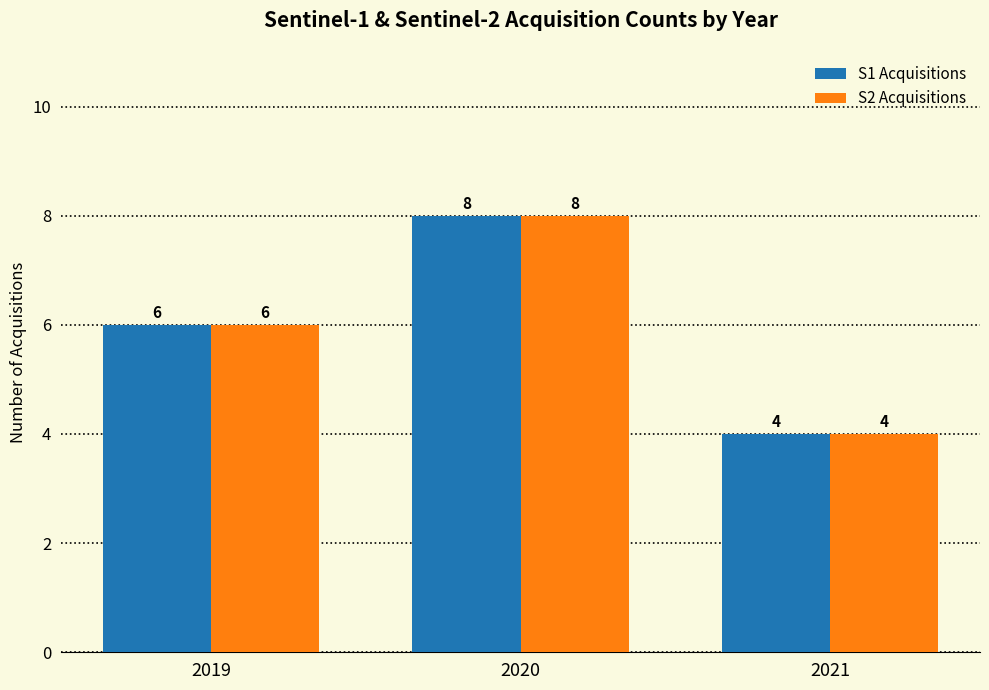

Rank the categories by S2 Acquisitions value from highest to lowest.

2020, 2019, 2021